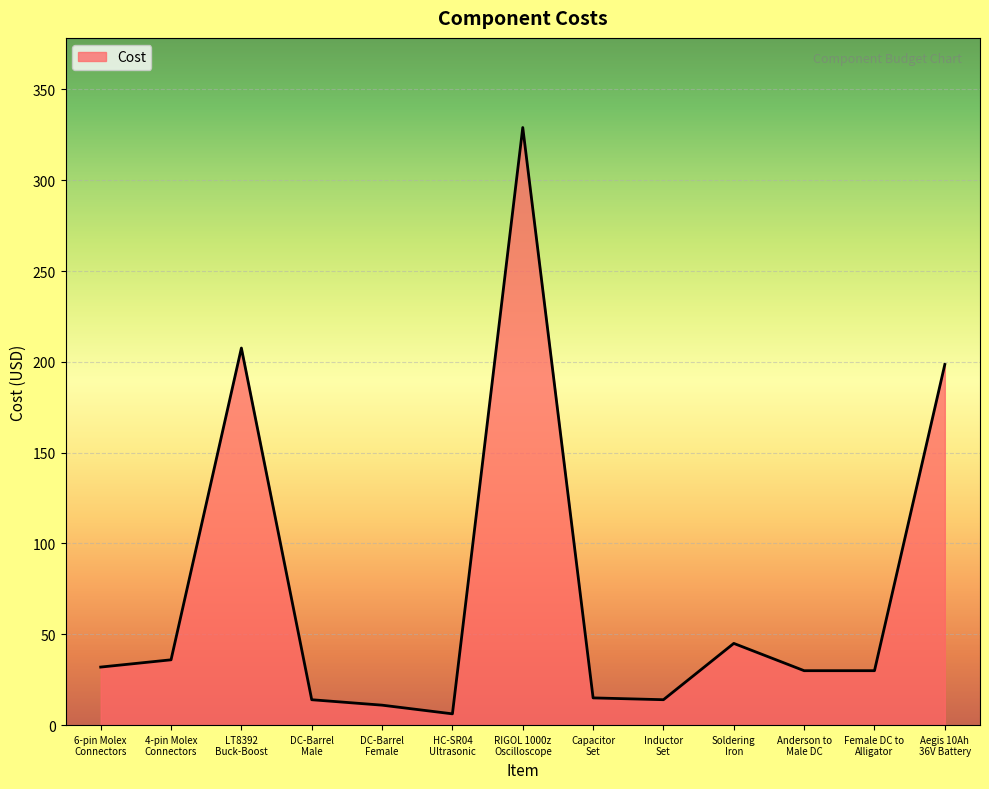

What is the minimum value shown in the chart?

6.2